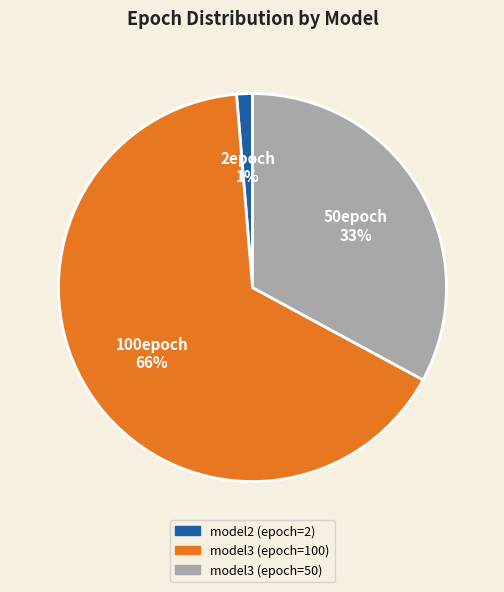

Count the number of slices in the pie.

3